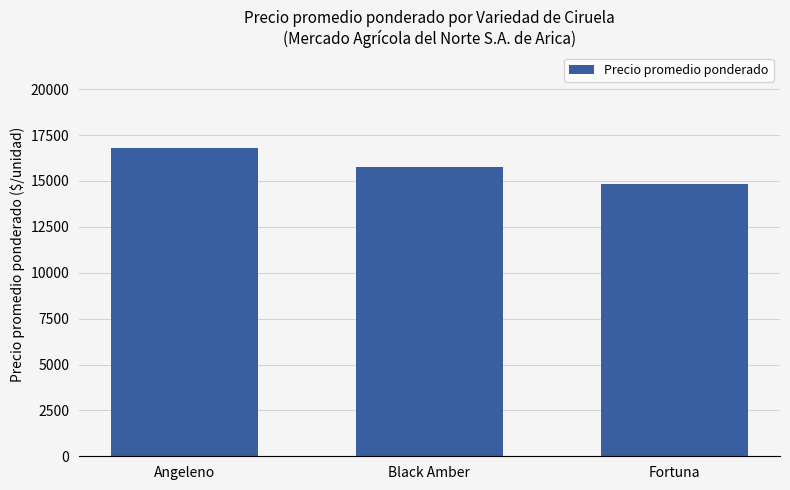

The chart shows a value of 15750.0 at Black Amber. True or false?

True